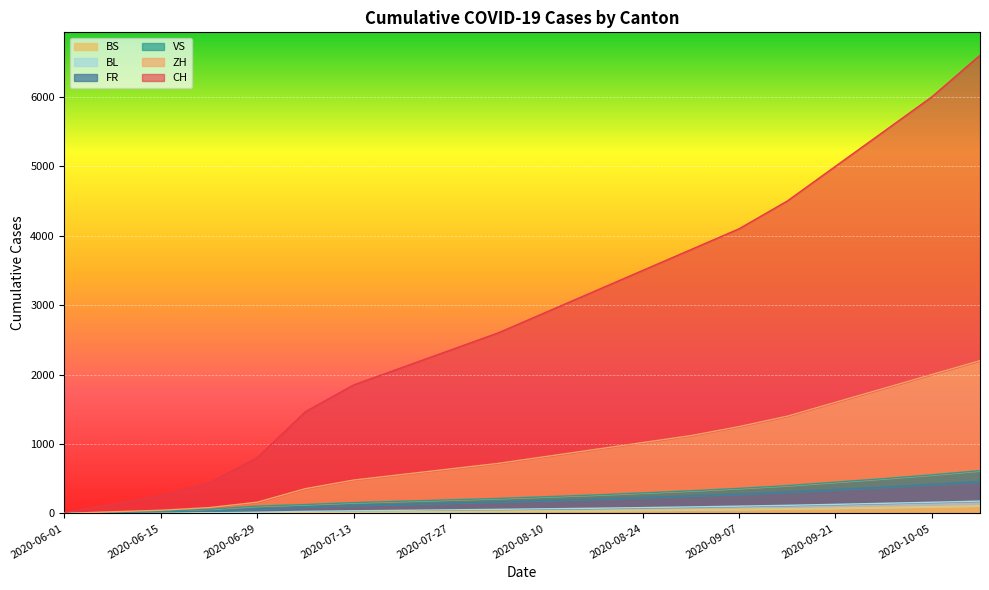

Which series has the widest spread of values?

CH